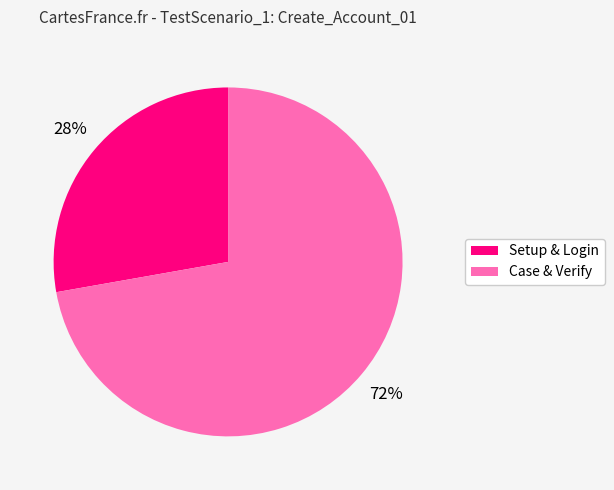

To the nearest percent, what is the difference between the largest and smallest slice percentages?

44%